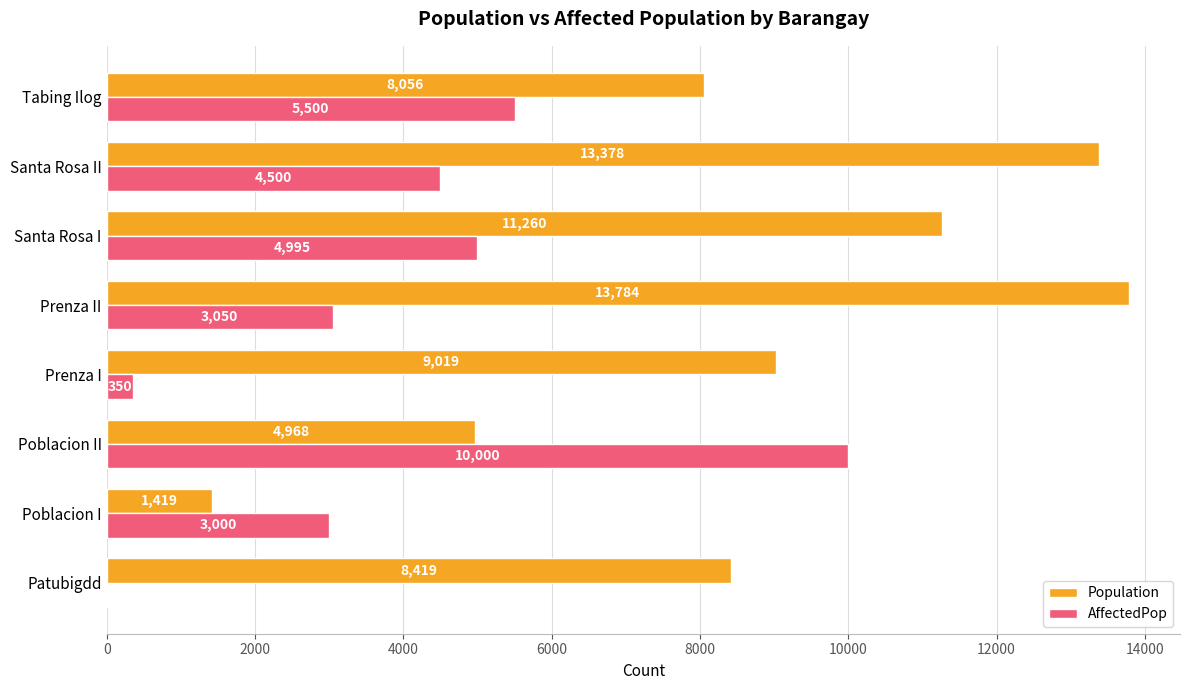

Is it true that AffectedPop equals 4613 at Poblacion I?

False